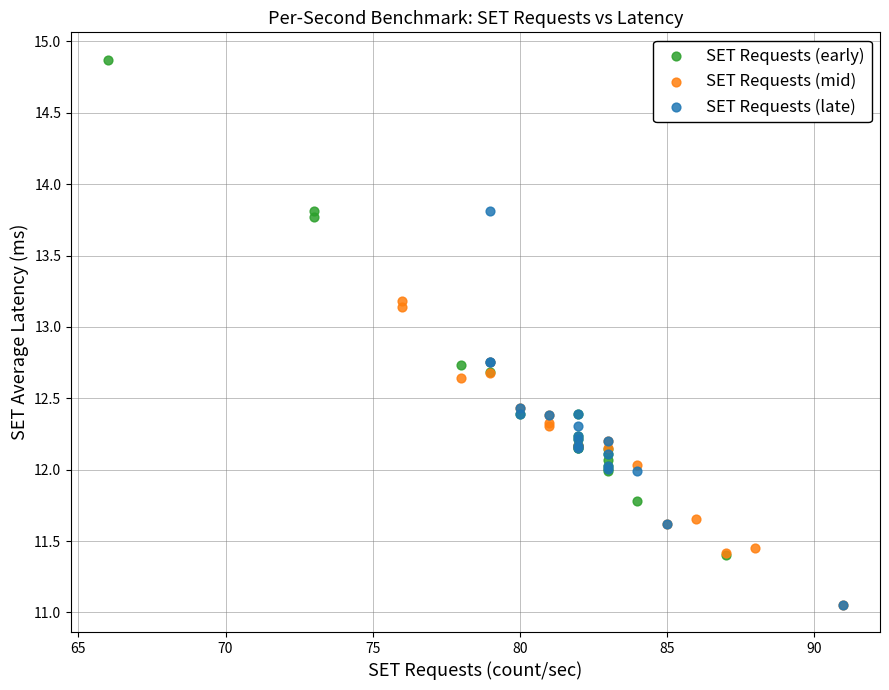

What are all the series names shown in the legend?

SET Requests (early), SET Requests (mid), SET Requests (late)